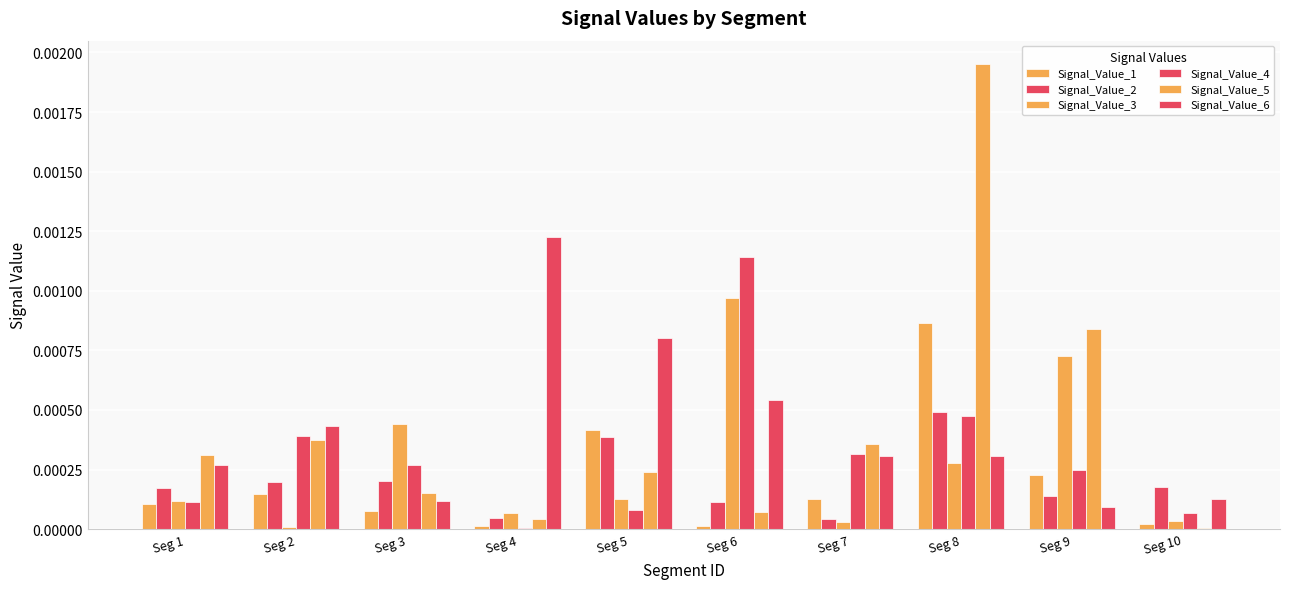

Which category has the highest value in the Signal_Value_1 series?

Seg 8